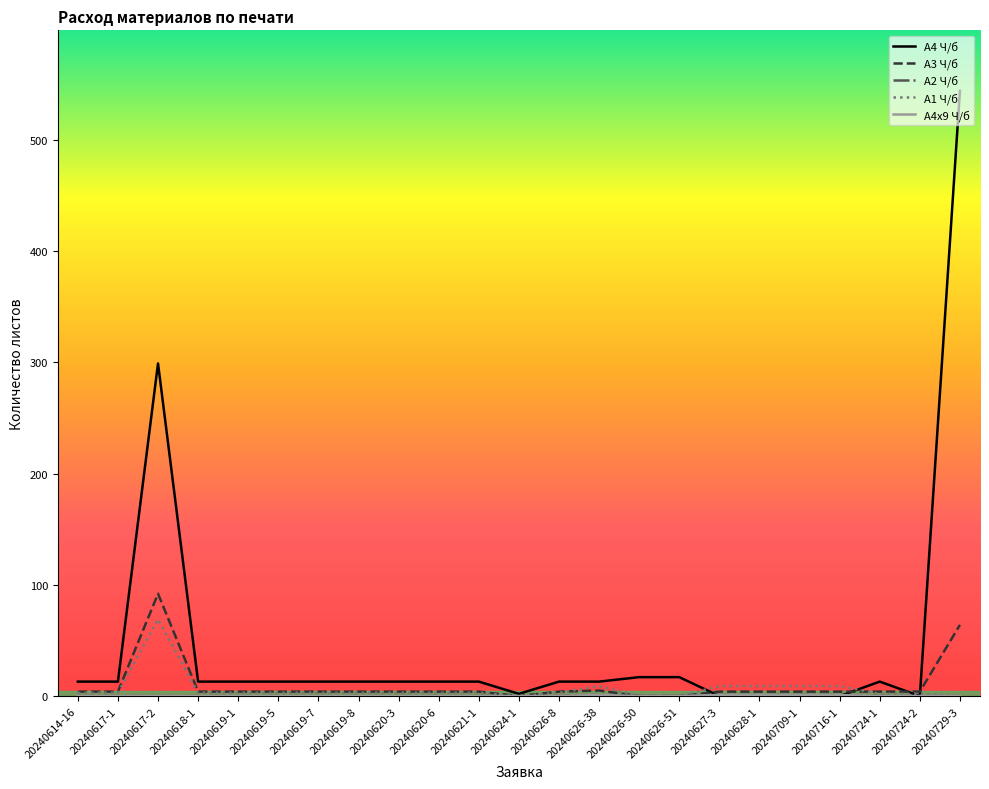

Does the chart have visible grid lines?

No